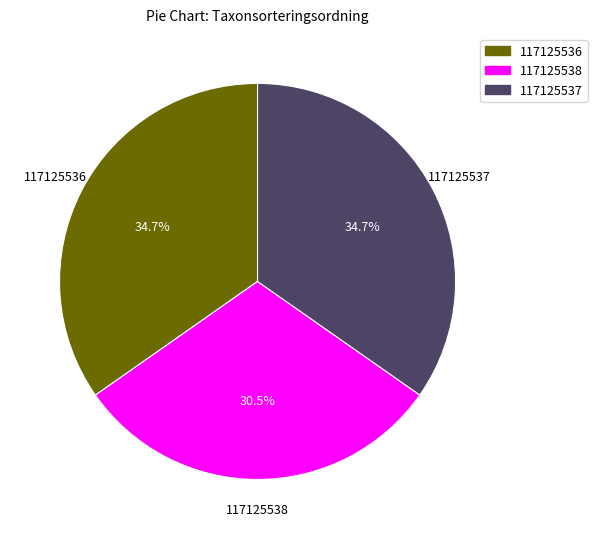

To the nearest percent, what is the average slice percentage?

33%